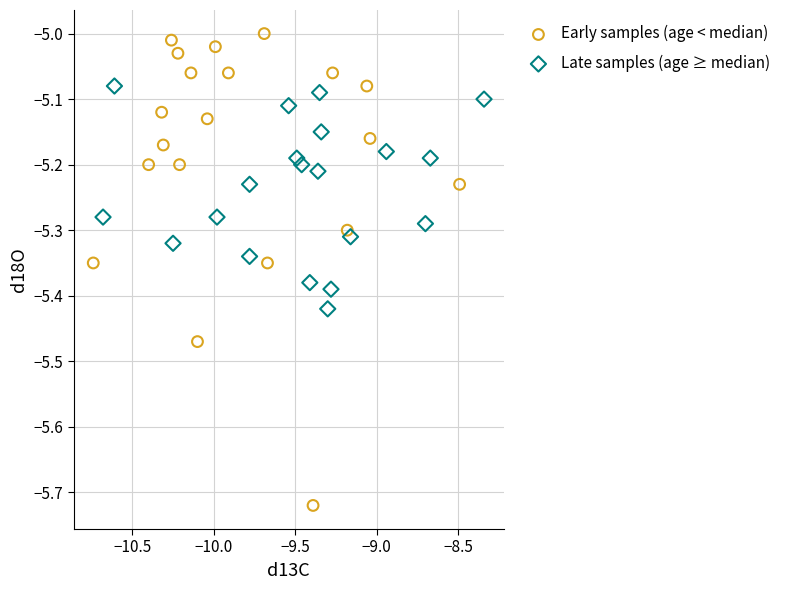

Which series has the largest Y range (max minus min)?

Early samples (age < median)